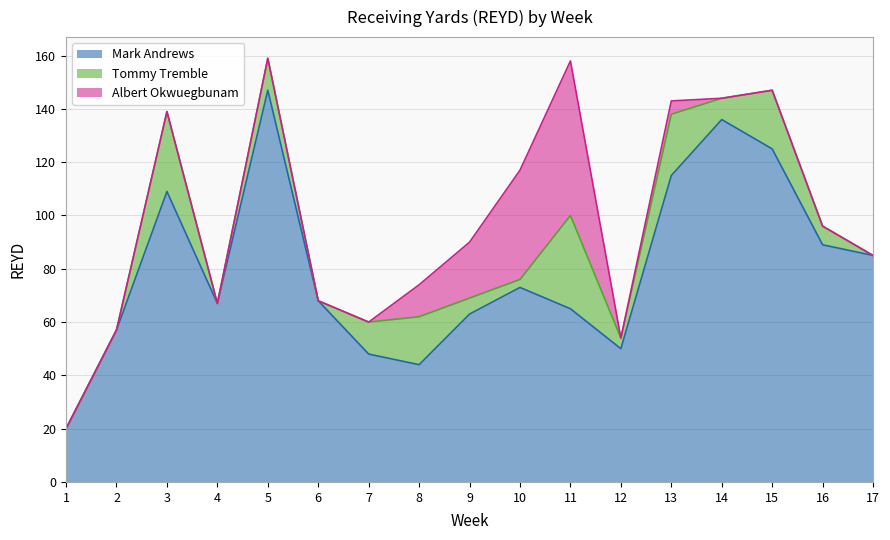

How many interior local valleys does the Tommy Tremble series have?

5